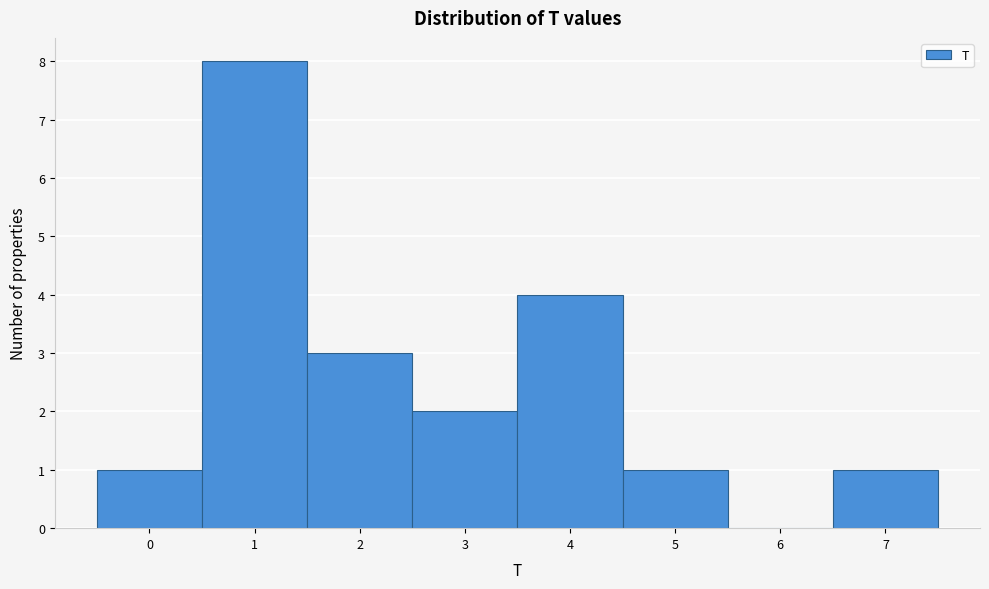

What is the height of the bar covering 4.5 to 5.5 on the x-axis? The values are not printed on the chart, so give them approximately, as read against the axis.

1